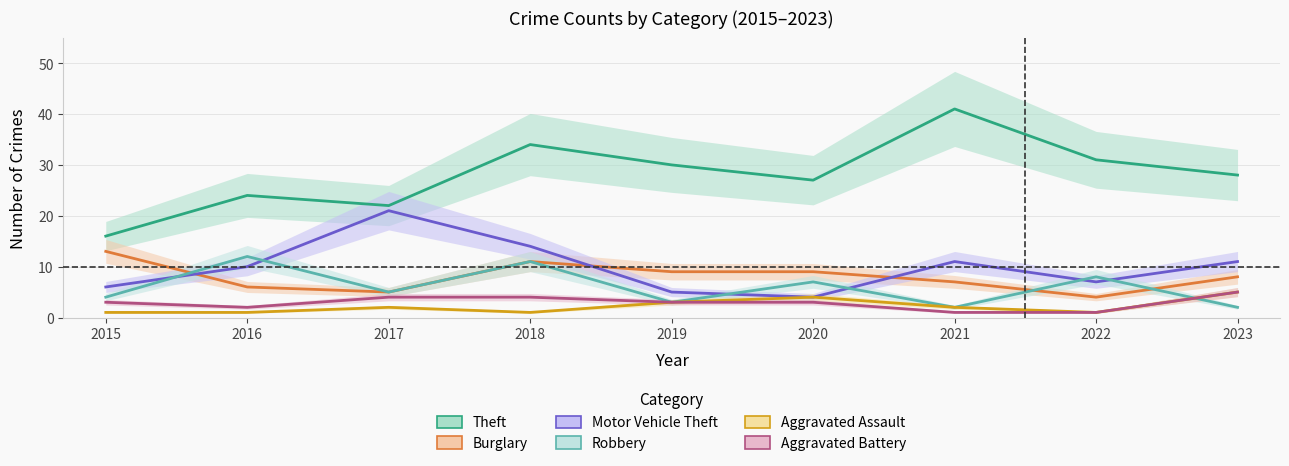

Reading right to left, extract all data points from this chart.

Theft: 28	31	41	27	30	34	22	24	16
Burglary: 8	4	7	9	9	11	5	6	13
Motor Vehicle Theft: 11	7	11	4	5	14	21	10	6
Robbery: 2	8	2	7	3	11	5	12	4
Aggravated Assault: 5	1	2	4	3	1	2	1	1
Aggravated Battery: 5	1	1	3	3	4	4	2	3